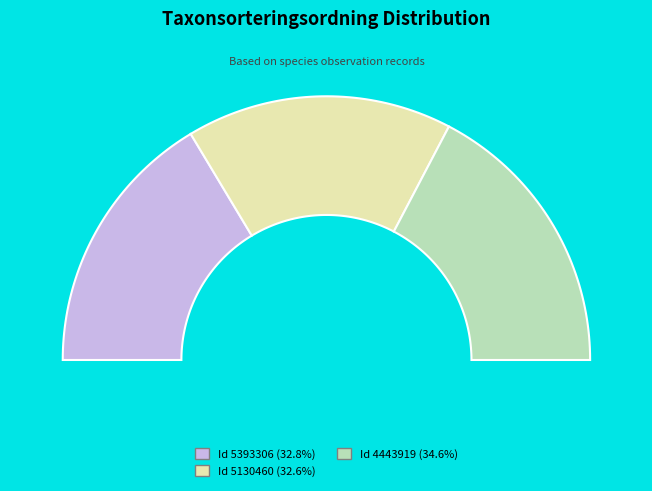

To the nearest percent, what portion does 5130460 represent?

33%